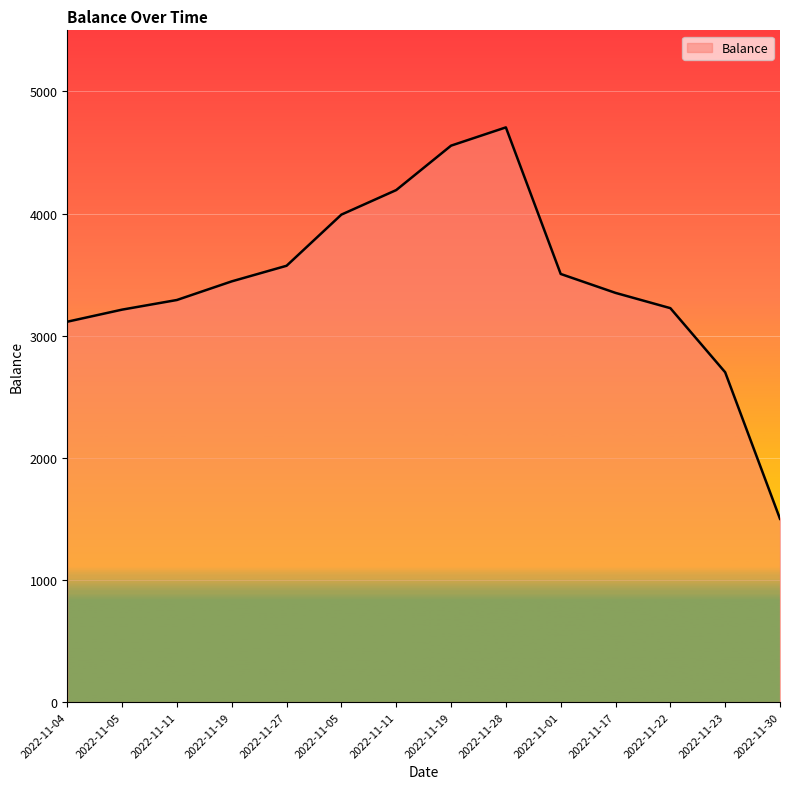

Approximately how many times larger is the value at 2022-11-22 compared to 2022-11-11?

1.0